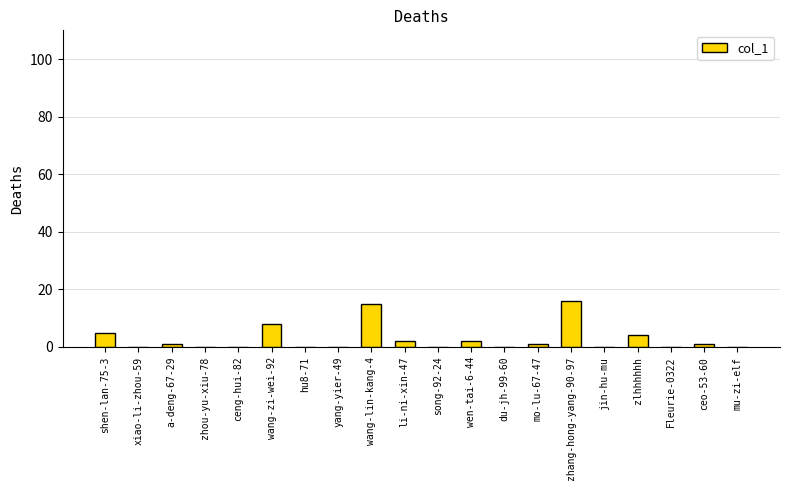

Between wang-lin-kang-4 and zlhhhhhh, which is larger?

wang-lin-kang-4